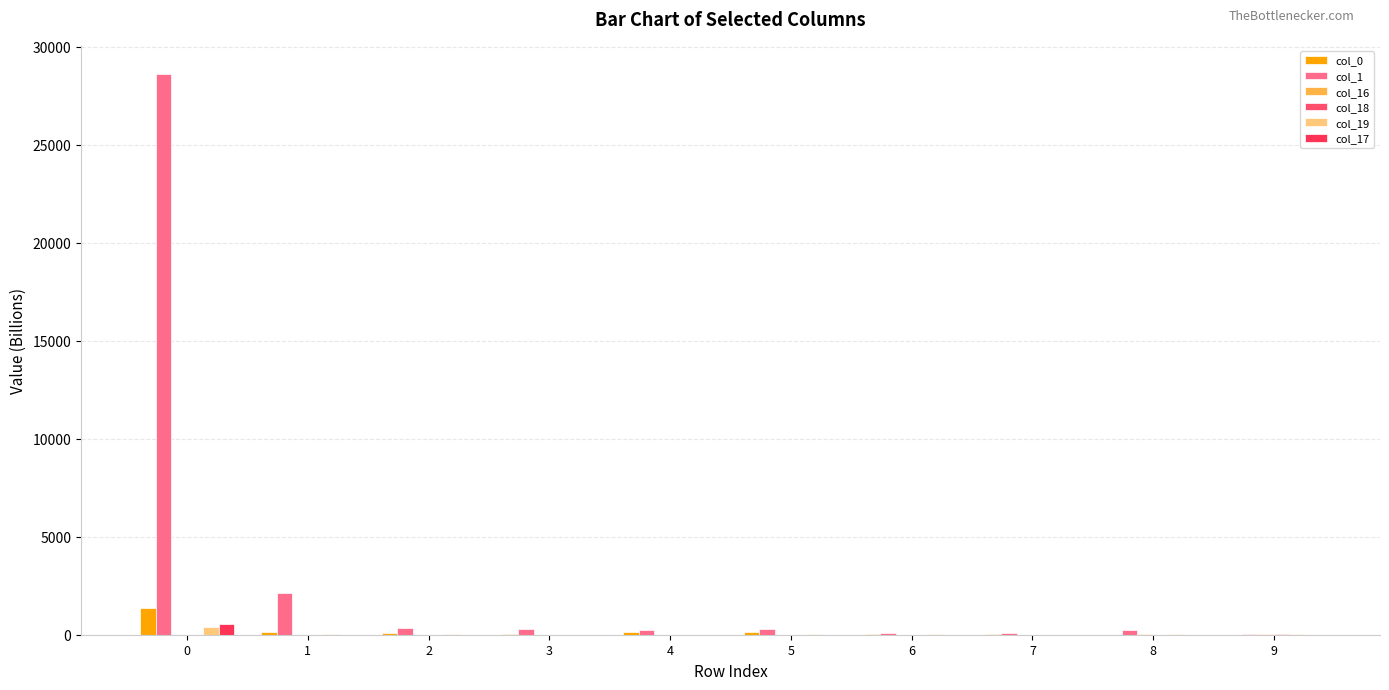

What is the average value of the col_19 series?

65.9